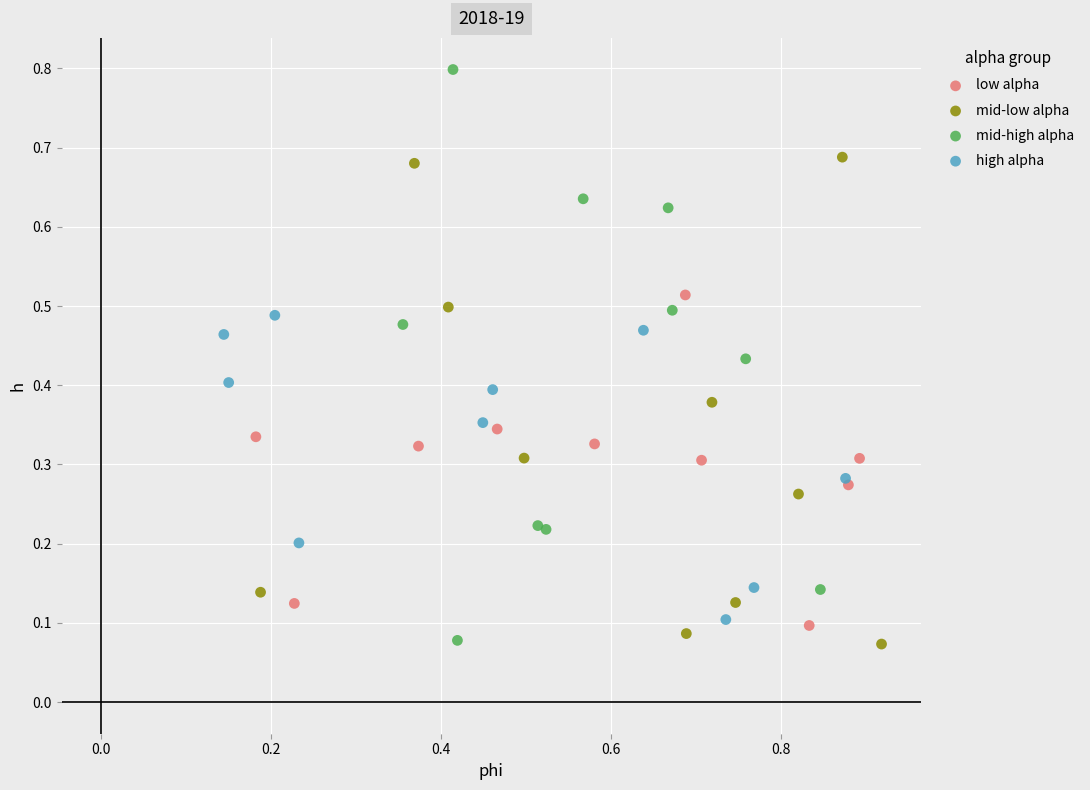

What are all the series names shown in the legend?

low alpha, mid-low alpha, mid-high alpha, high alpha